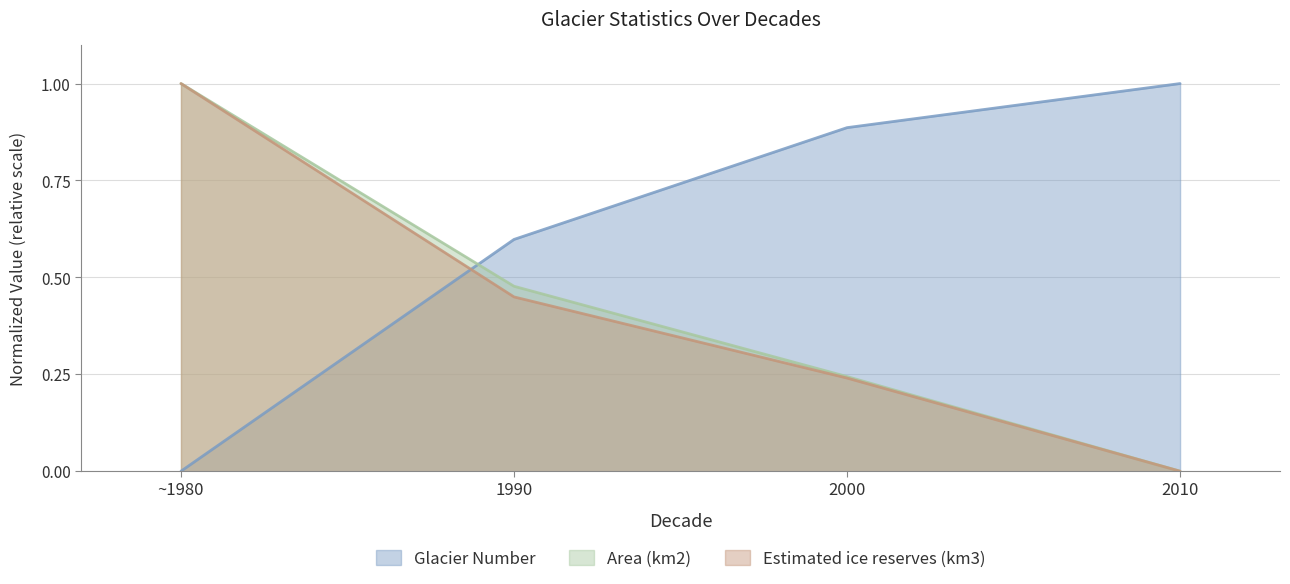

Does the chart display data point markers on the line(s)?

No